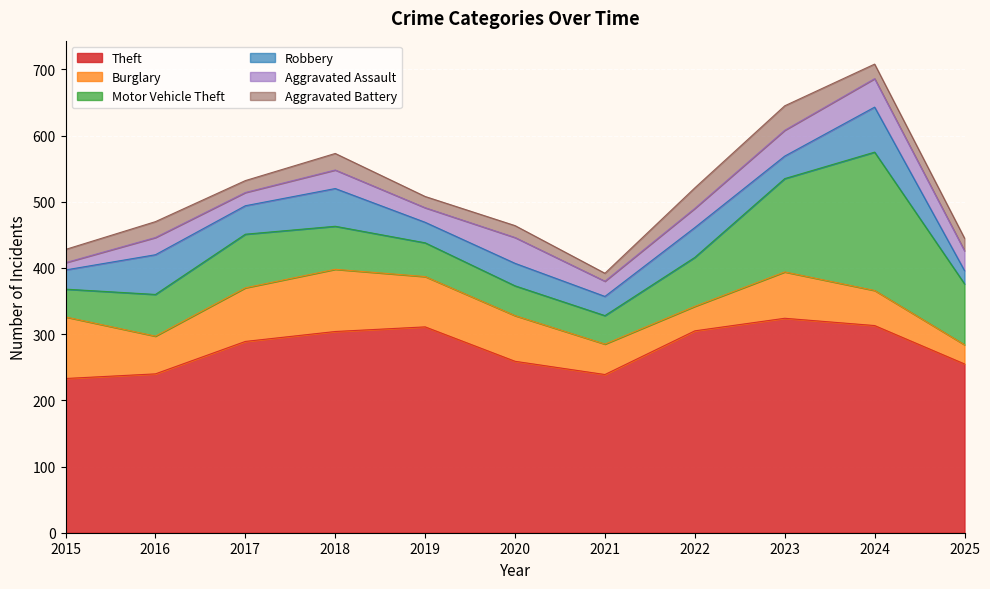

Where is the first local maximum for Robbery?

2016